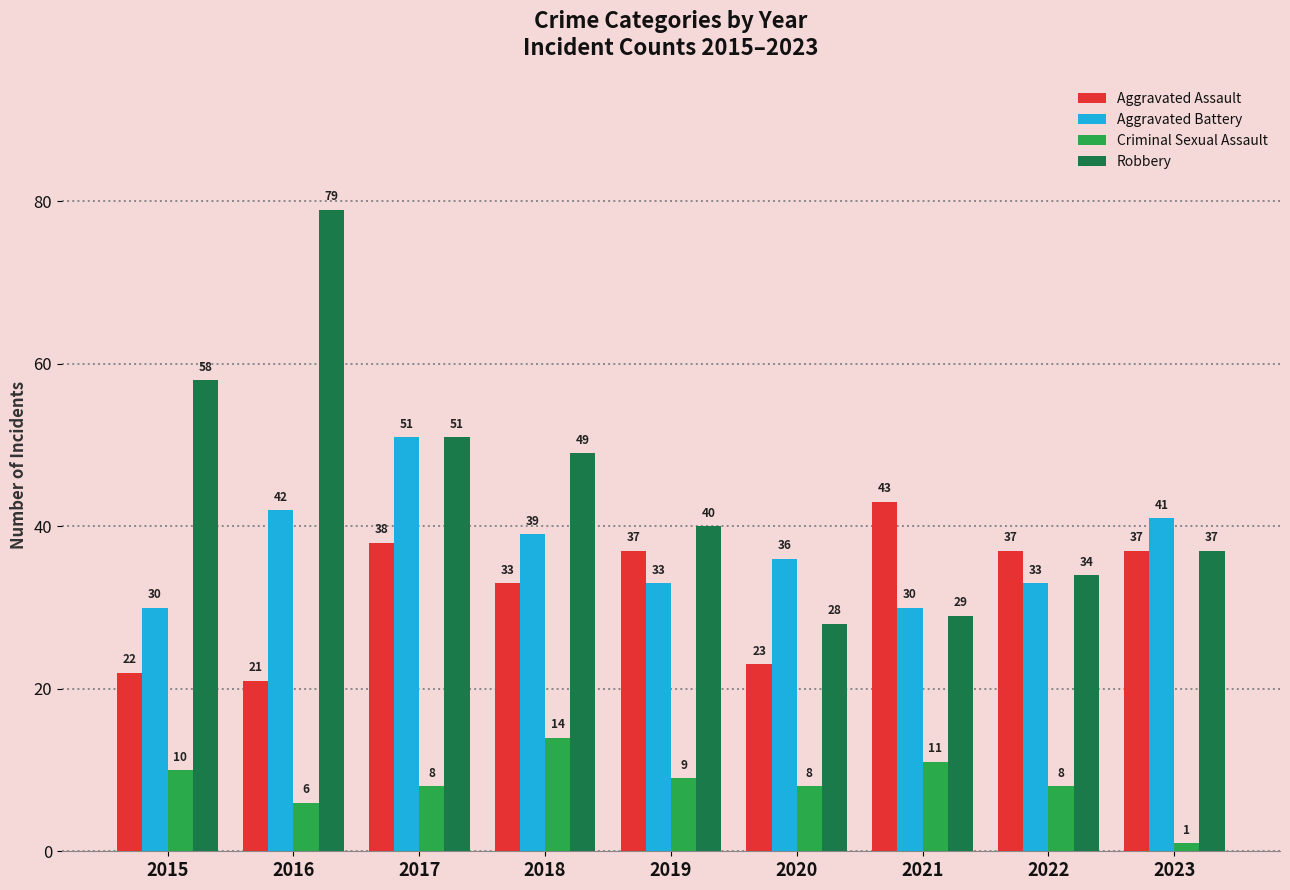

The Aggravated Battery series shows 70 at 2017. True or false?

False